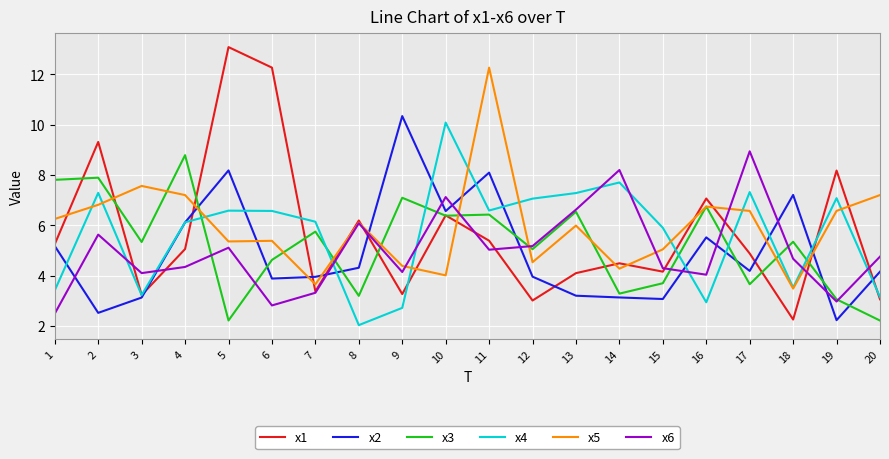

Which series has the largest range (max minus min)?

x1